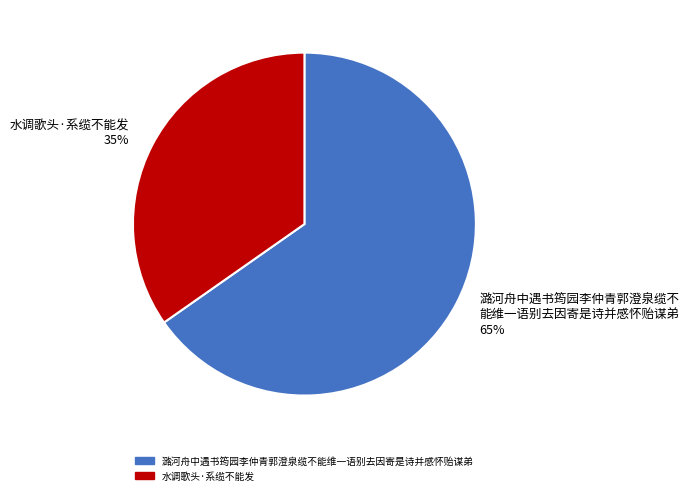

How many slices are in this pie chart?

2